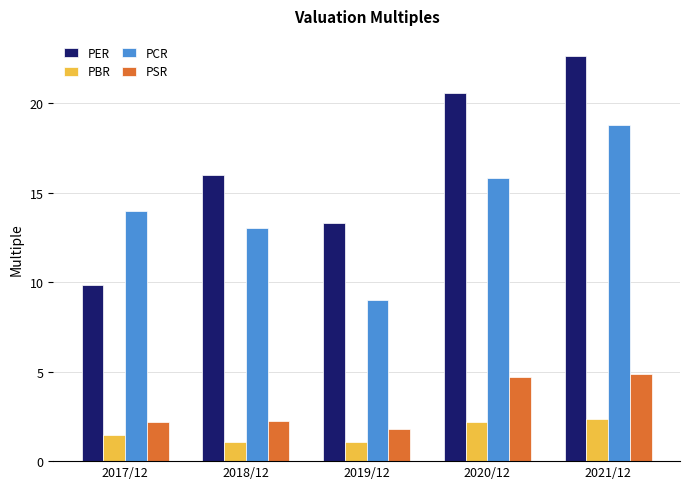

What is the smallest value displayed?

1.1